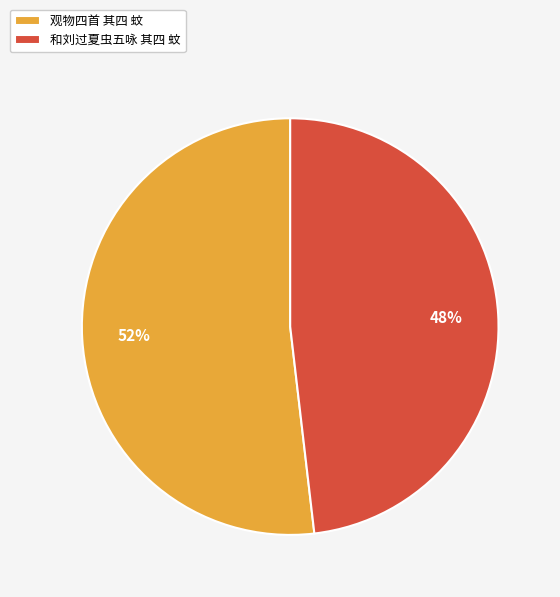

Is the sum of 观物四首 其四 蚊 and 和刘过夏虫五咏 其四 蚊 greater than half?

Yes